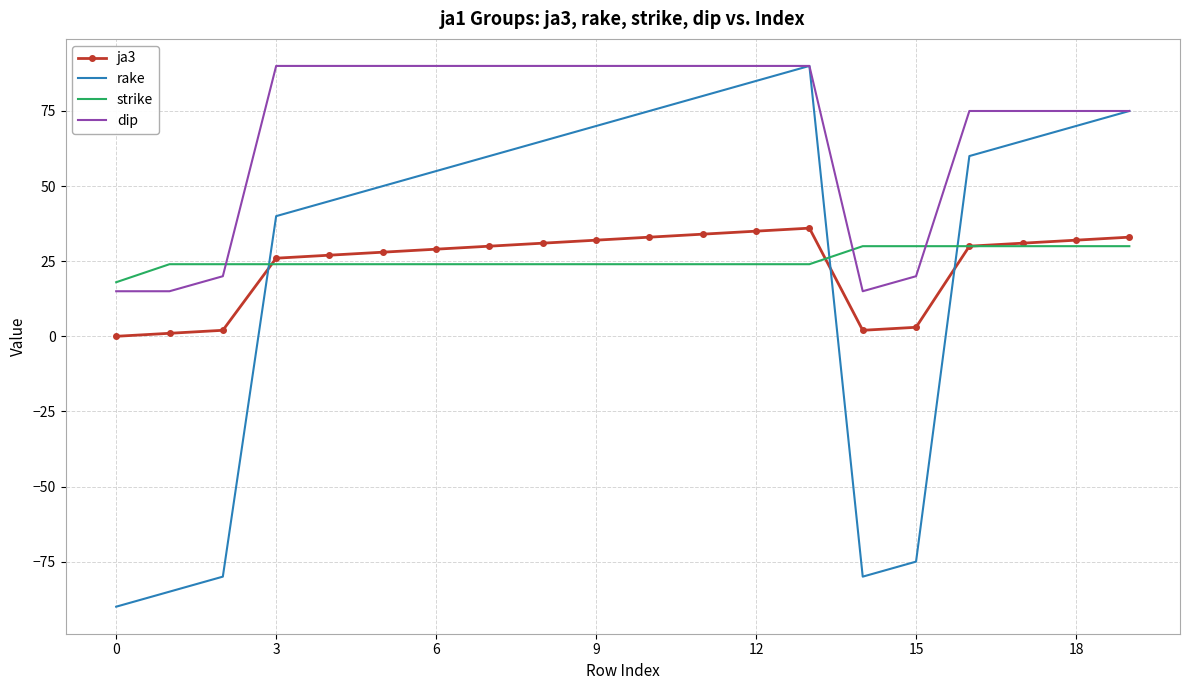

Which series has the largest total across all categories?

dip